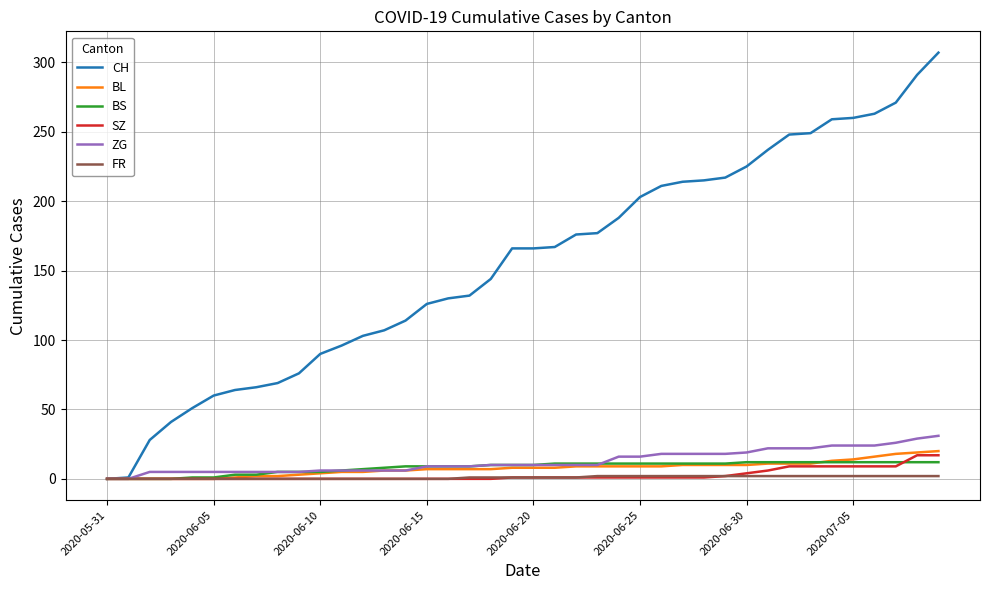

Which series has the widest spread of values?

CH